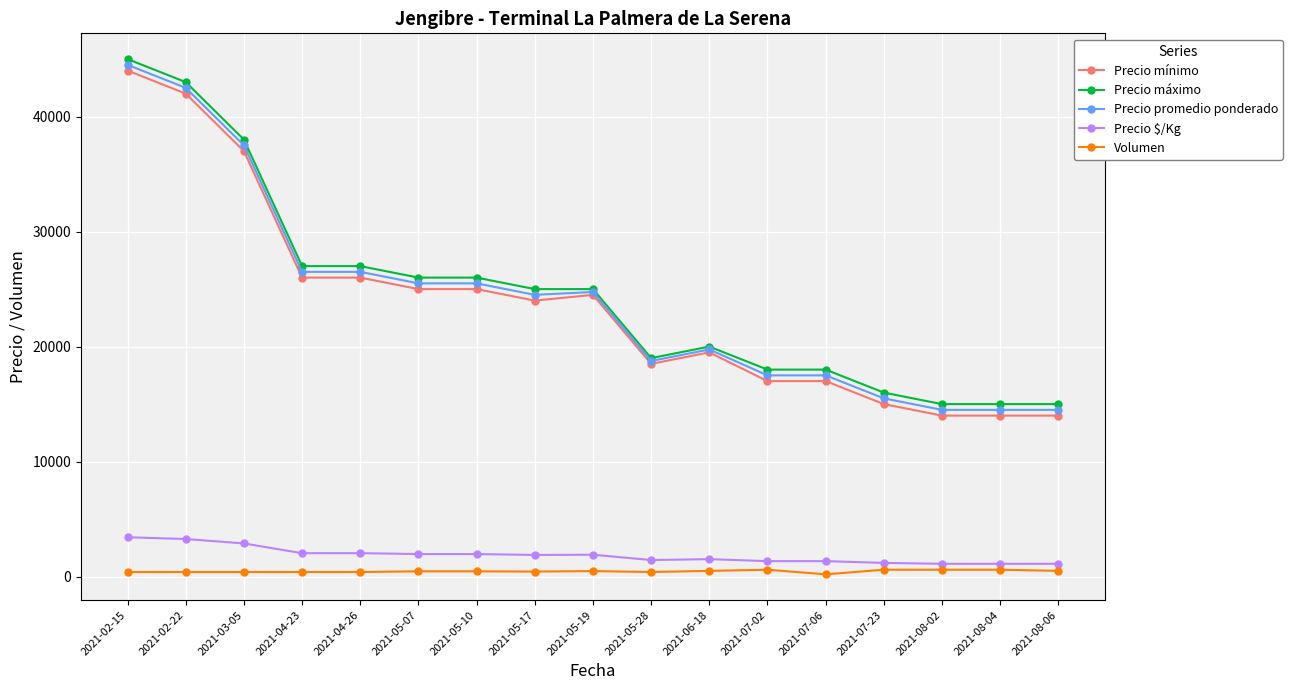

At 2021-08-04, list the series in order from smallest to largest.

Volumen, Precio $/Kg, Precio mínimo, Precio promedio ponderado, Precio máximo